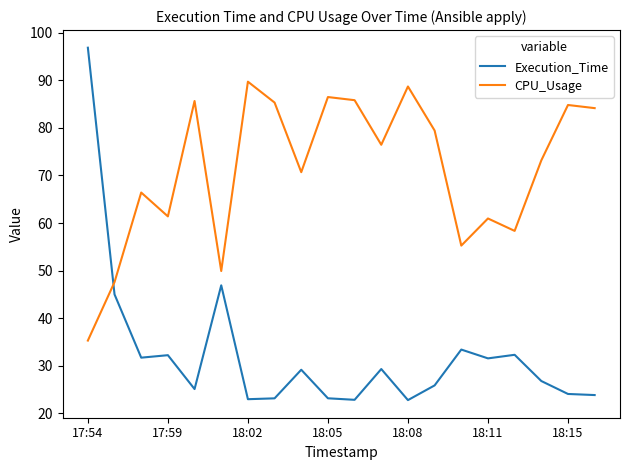

Rank the series by their maximum value, from lowest to highest.

CPU_Usage, Execution_Time